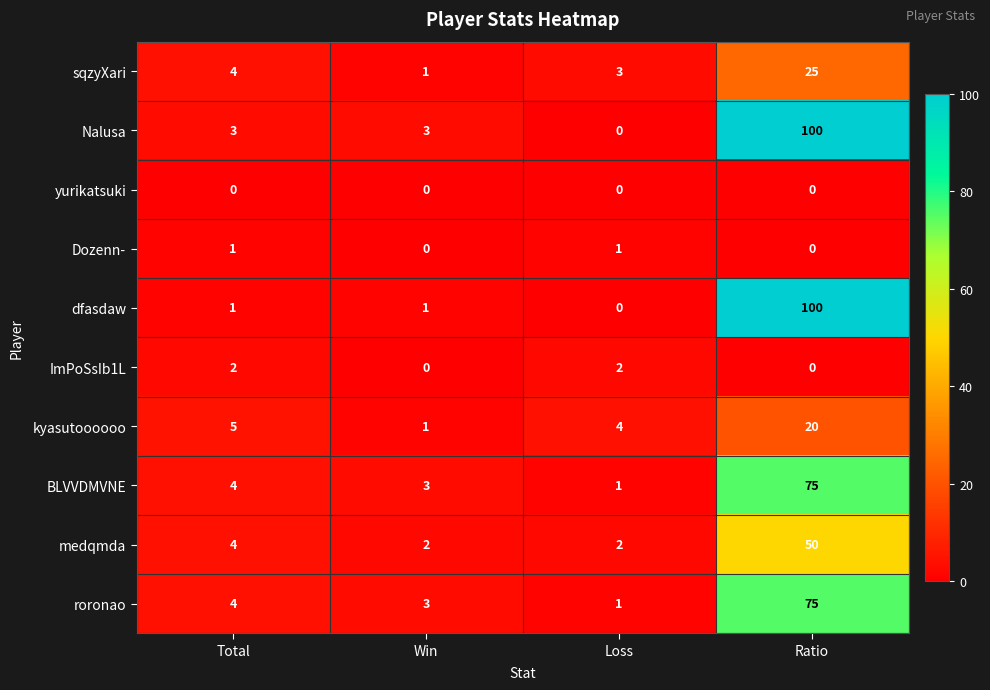

What is the spread (max minus min) of values at Loss?

4